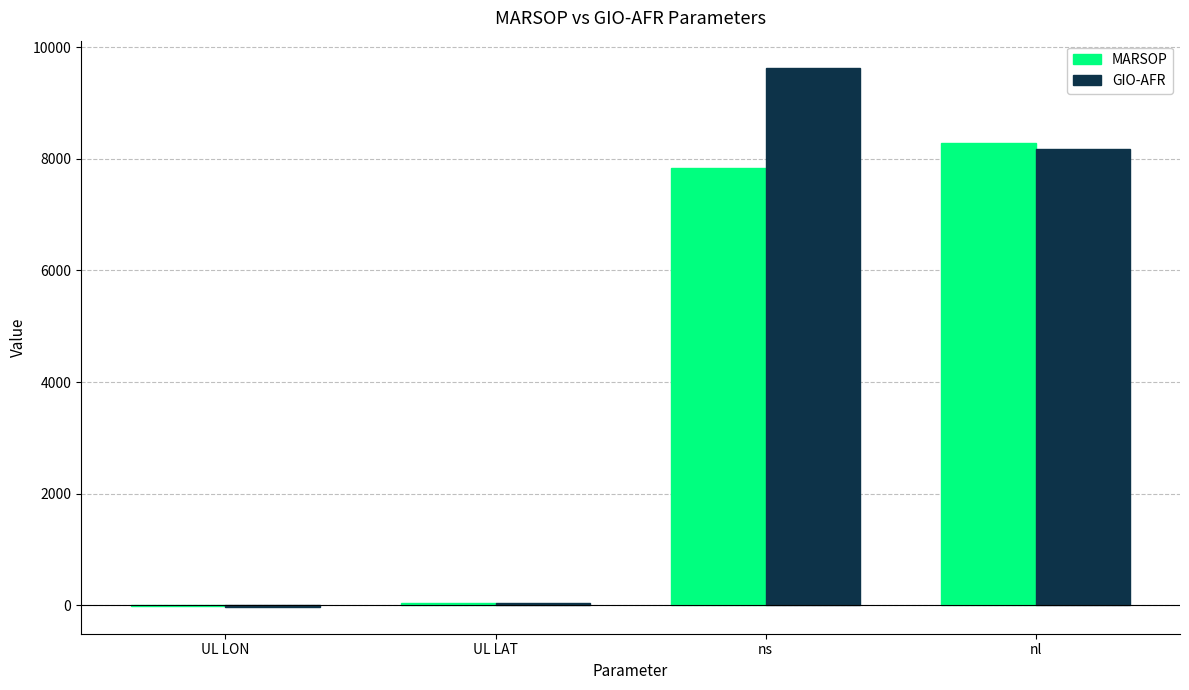

How many groups of bars are there?

4